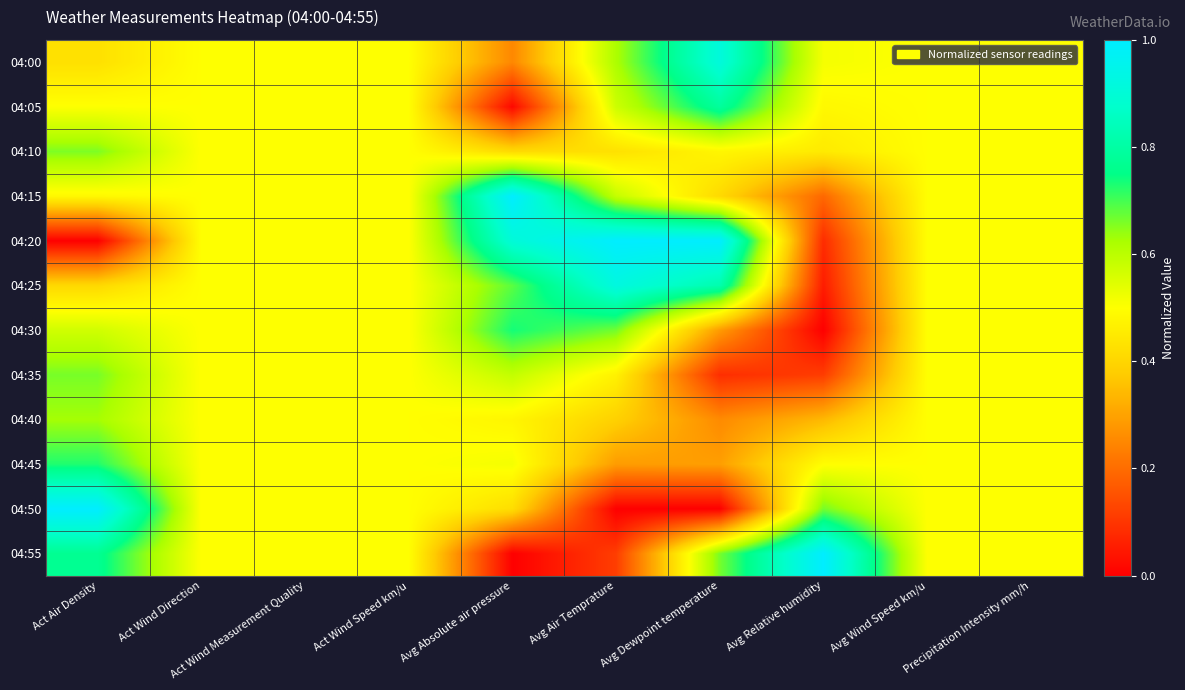

Count the number of categories in the chart.

10